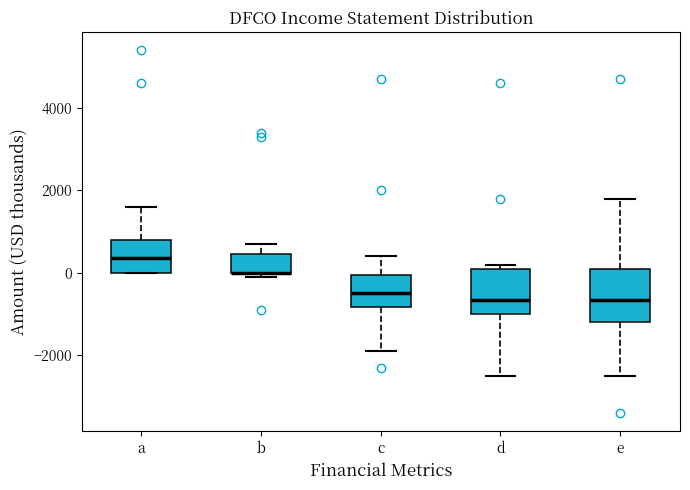

Reading left to right, transcribe this box plot: for each box, give where its median line is, the range the box spans, and where its two whiskers end, as read against the y-axis. The values are not printed on the chart, so give them approximately, as read against the axis.

a: median 400, box 0 to 800, whiskers 0 to 1600
b: median 0 (drawn on the box's lower edge), box 0 to 400, whiskers 0 (just below the box's lower edge) to 800
c: median -400, box -800 to 0, whiskers -1800 to 400
d: median -600, box -1000 to 200, whiskers -2400 to 200 (just above the box's upper edge)
e: median -600, box -1200 to 200, whiskers -2400 to 1800